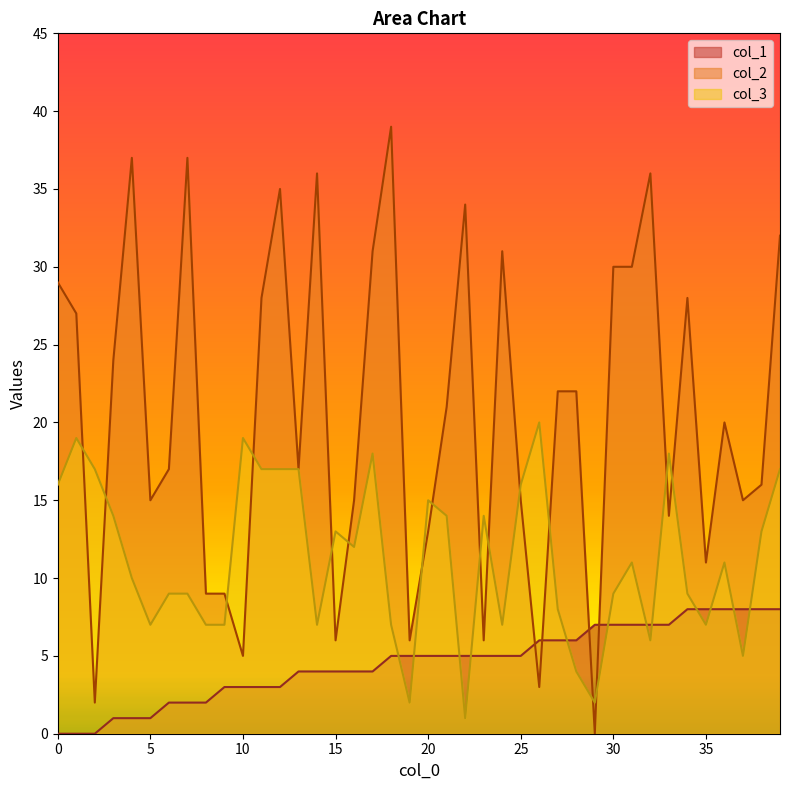

Where is the first local minimum for col_2?

2